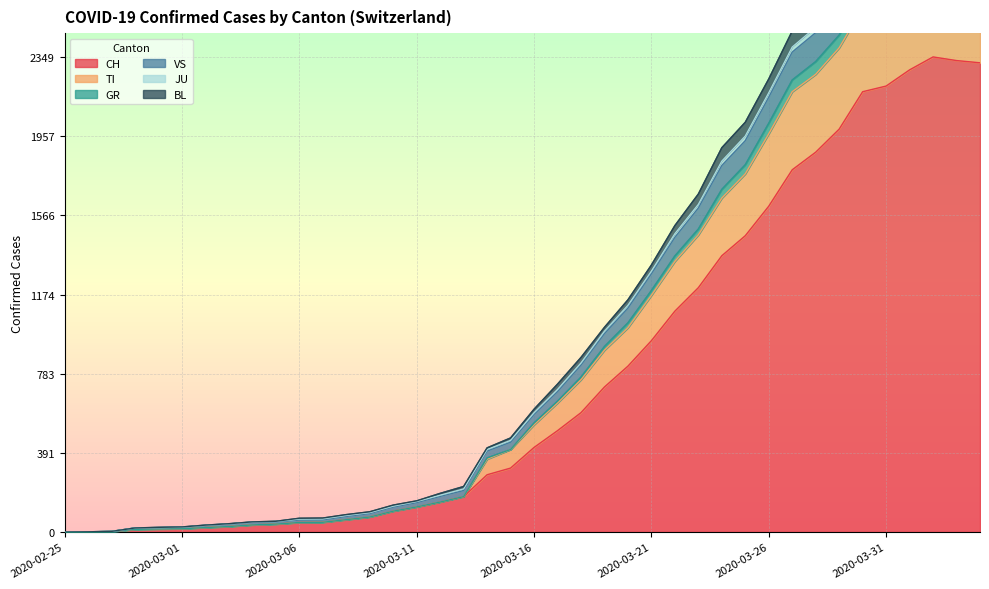

At which label does BL first exceed 530?

2020-03-17